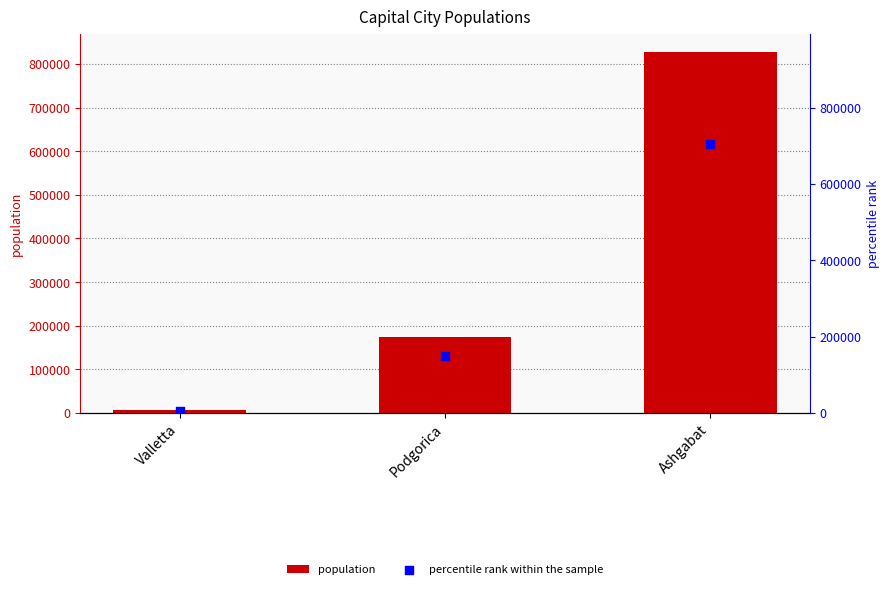

Which series reaches the minimum Y coordinate?

percentile rank within the sample